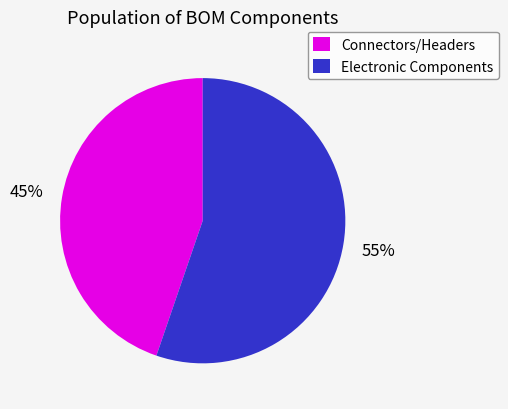

Do Electronic Components and Connectors/Headers together represent more than half of the pie?

Yes